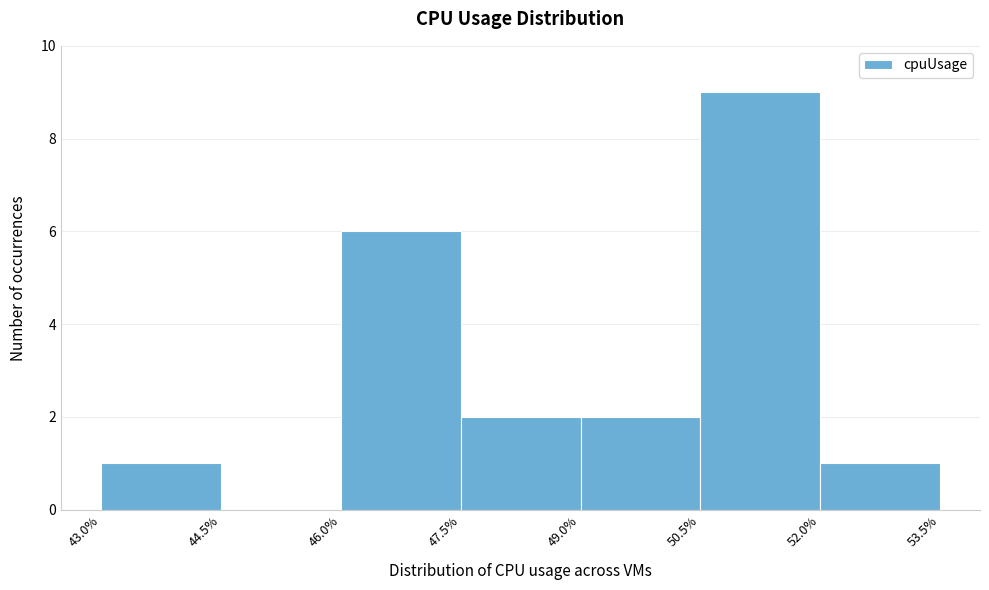

Which range on the x-axis has the tallest bar?

50.5% to 52.0%